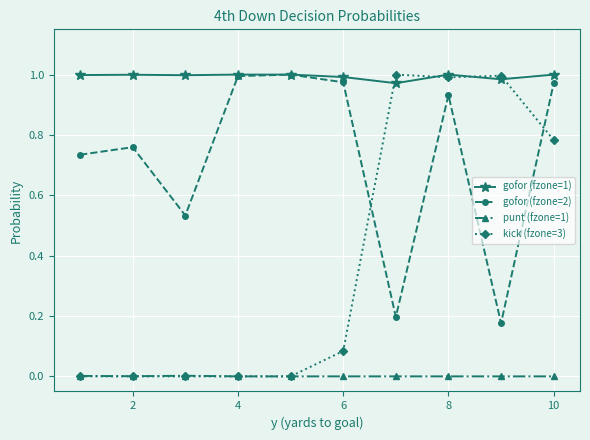

True or false: gofor (fzone=1) and punt (fzone=1) intersect in this chart.

False